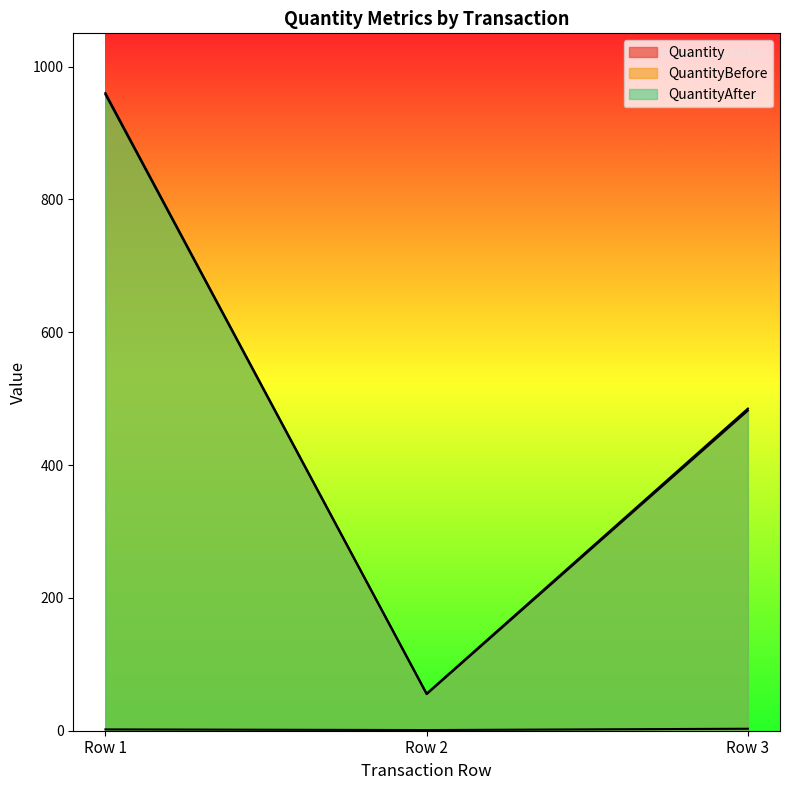

What is the total value across all series at Row 1?

1920